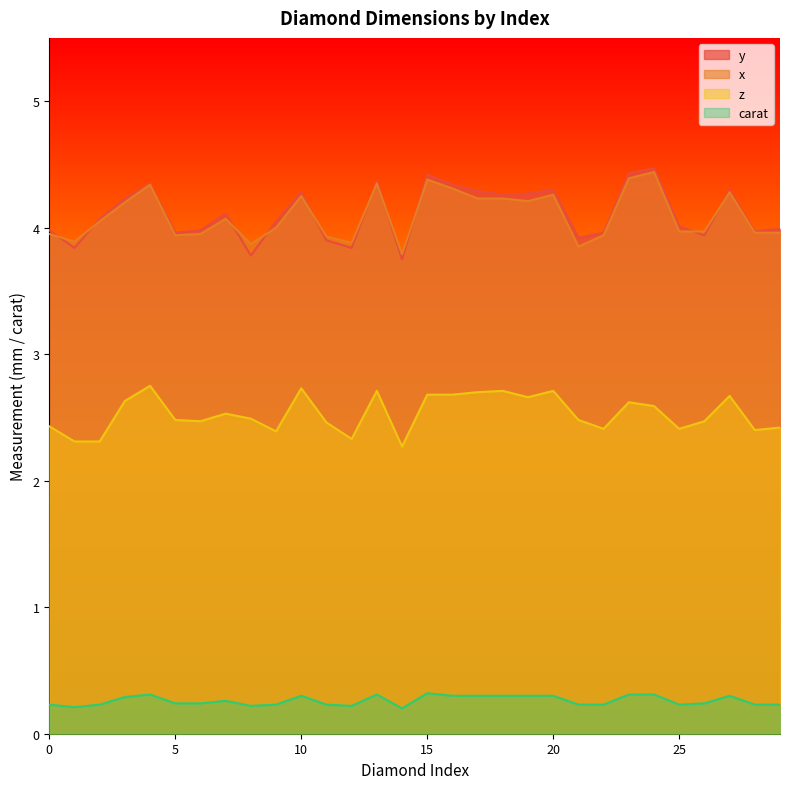

How many intersections are there between x and y?

10